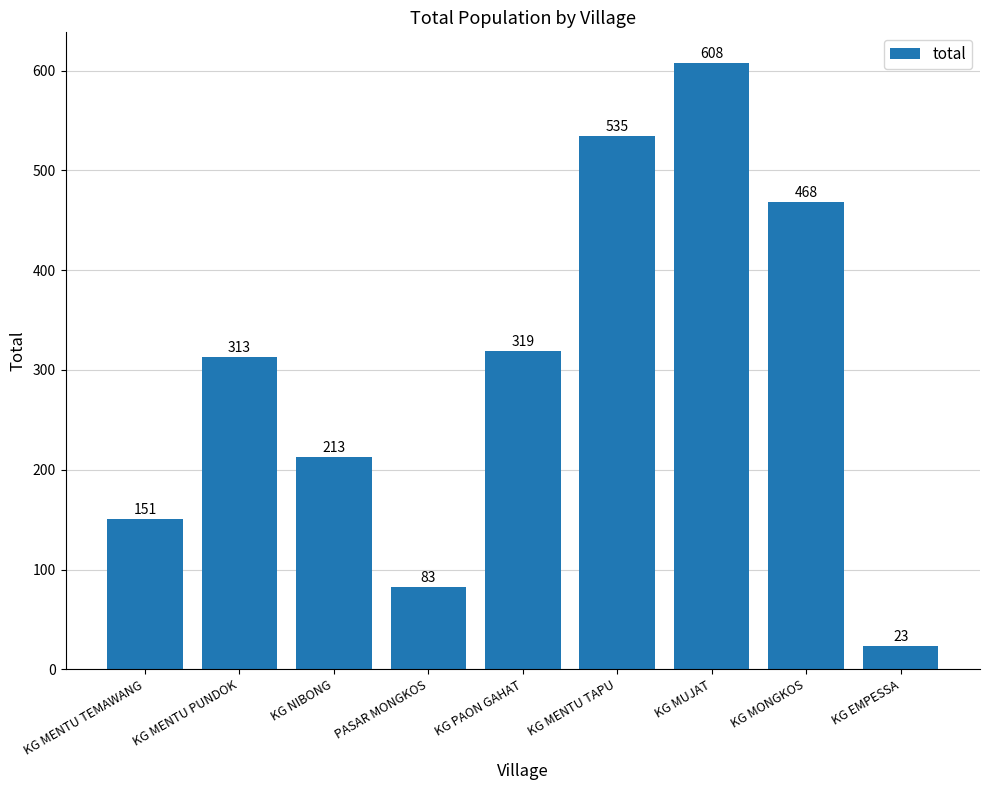

Which category has the highest value across all series?

KG MUJAT